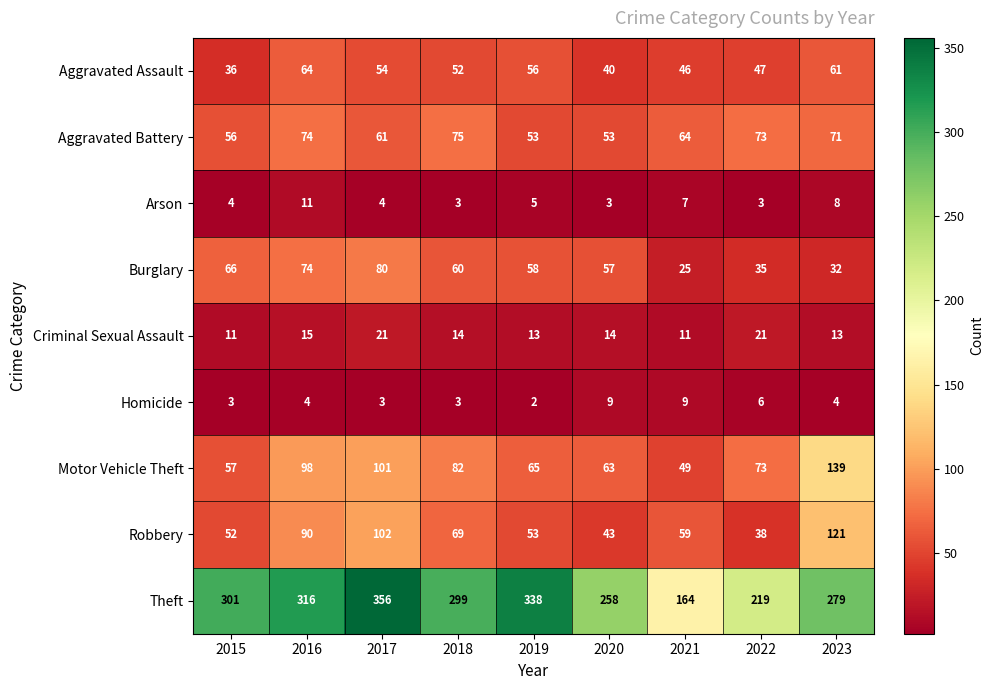

At which category is the sum across all series the highest?

2017